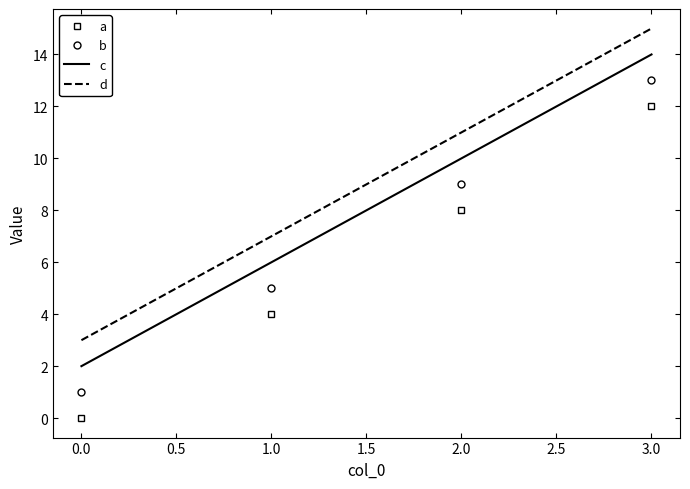

At which category is the sum across all series the highest?

3.0